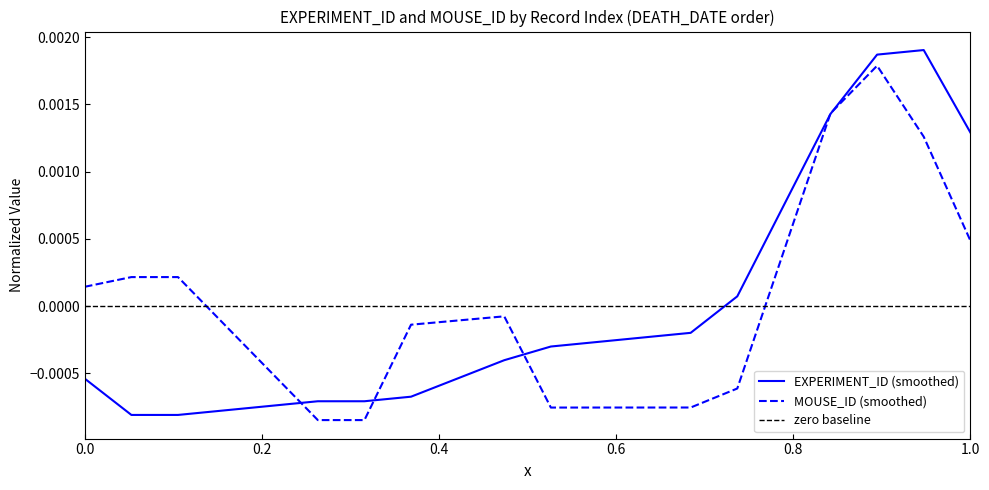

True or false: the data has more than 0 interior local peaks.

True